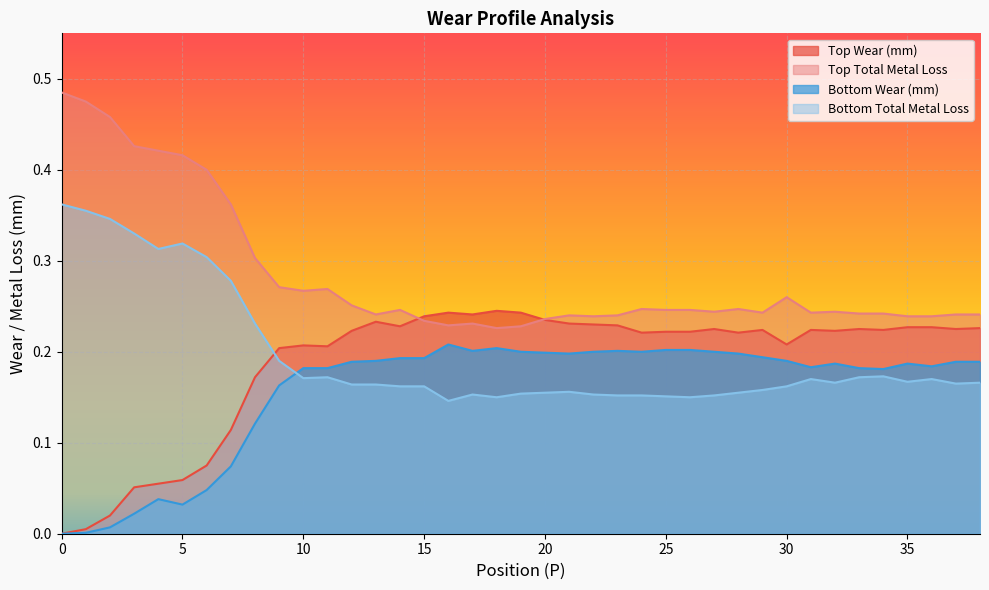

What is the difference between the maximum and minimum values in the Bottom Total Metal Loss series?

0.2